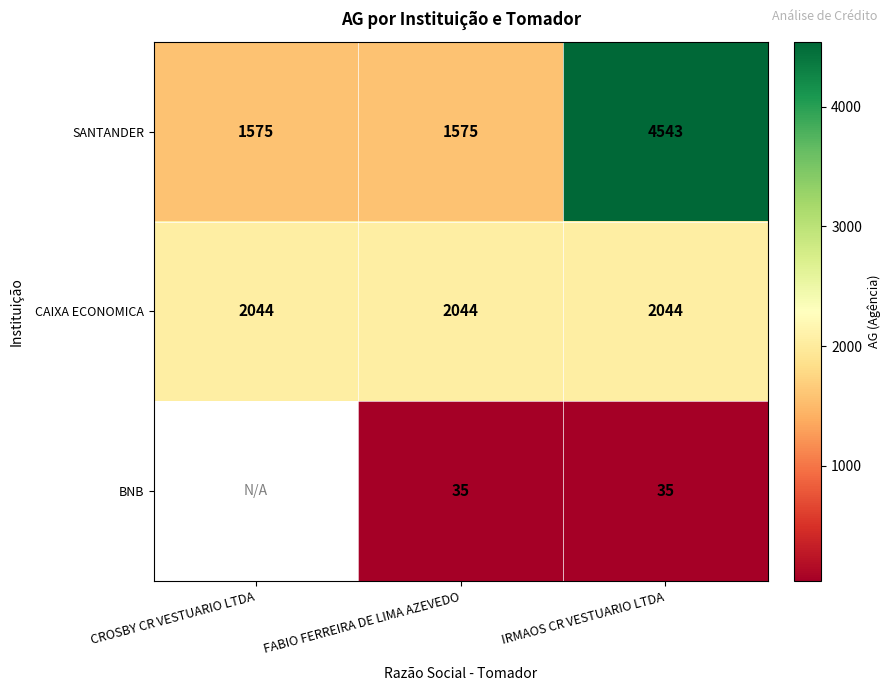

What is the lowest value of the SANTANDER series?

1575